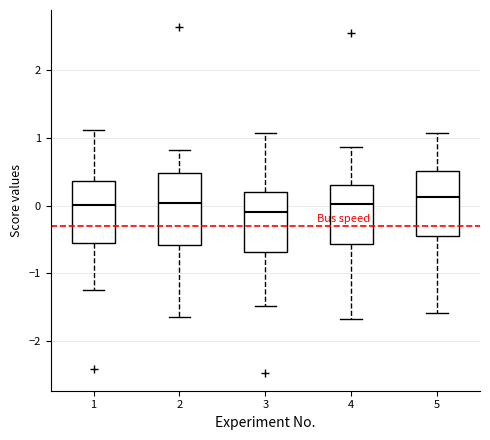

Reading left to right, read every box against the y-axis: the position of its median line, the range the box covers, and the ends of its whiskers. The values are not printed on the chart, so give them approximately, as read against the axis.

1: median 0.0, box -0.5 to 0.4, whiskers -1.2 to 1.1
2: median 0.0, box -0.6 to 0.5, whiskers -1.6 to 0.8
3: median -0.1, box -0.7 to 0.2, whiskers -1.5 to 1.1
4: median 0.0, box -0.6 to 0.3, whiskers -1.7 to 0.9
5: median 0.1, box -0.5 to 0.5, whiskers -1.6 to 1.1